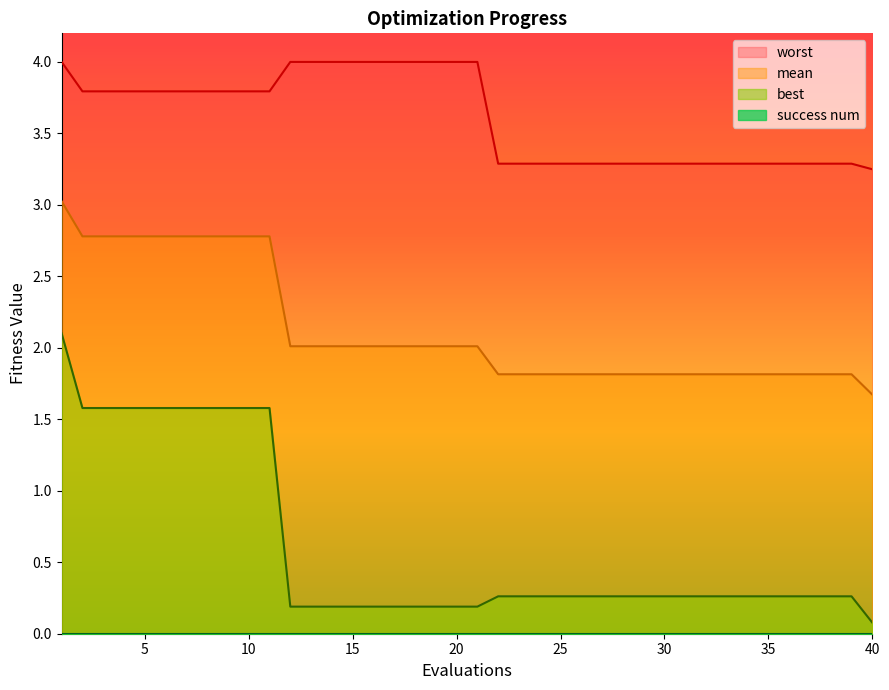

Between 21 and 38, which series saw the biggest shift?

worst